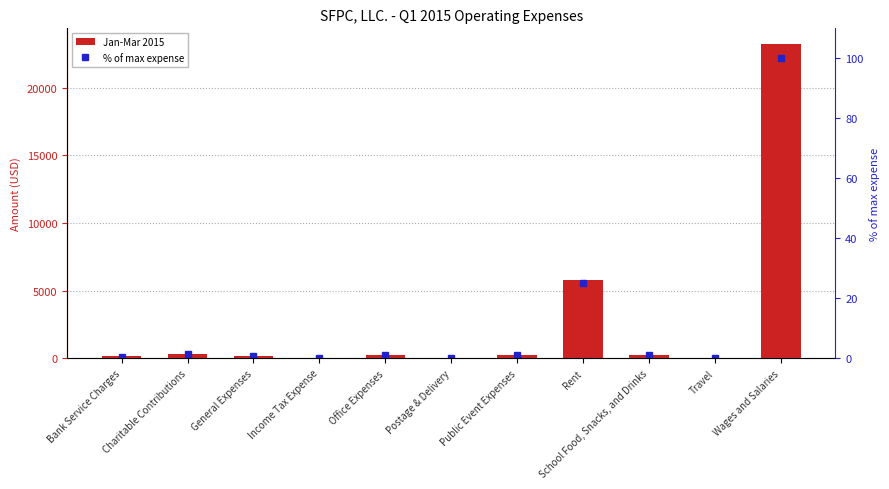

What is the average value of the % of max expense series?

11.9